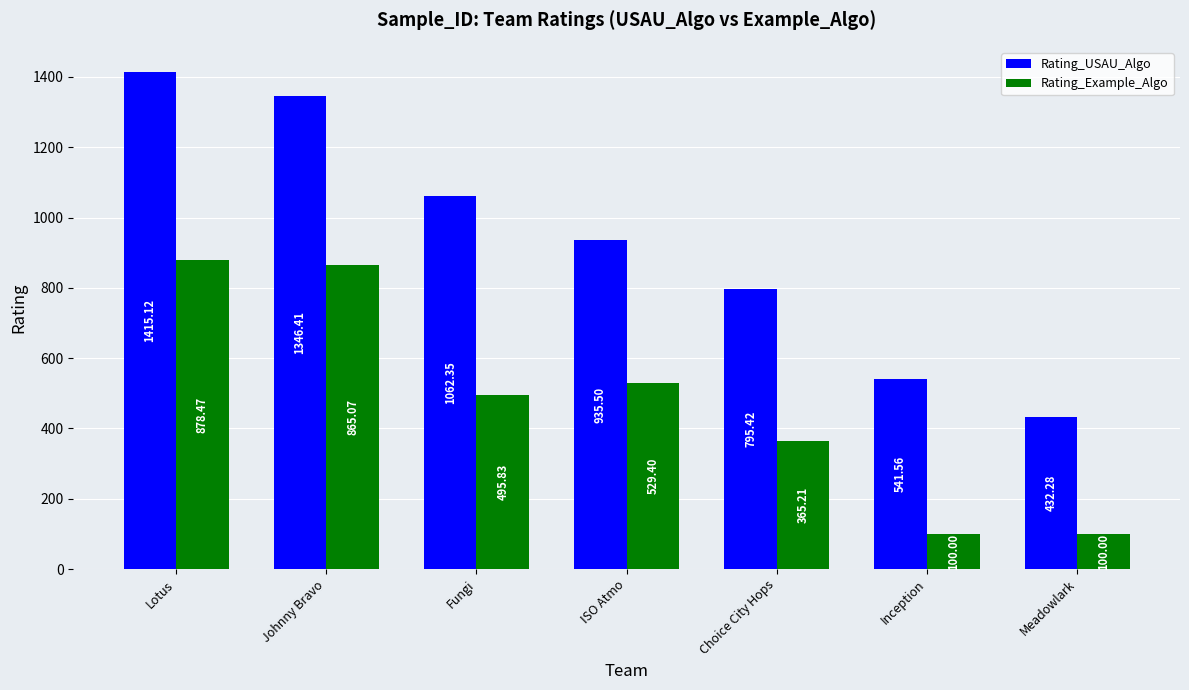

At which category is the sum across all series the highest?

Lotus